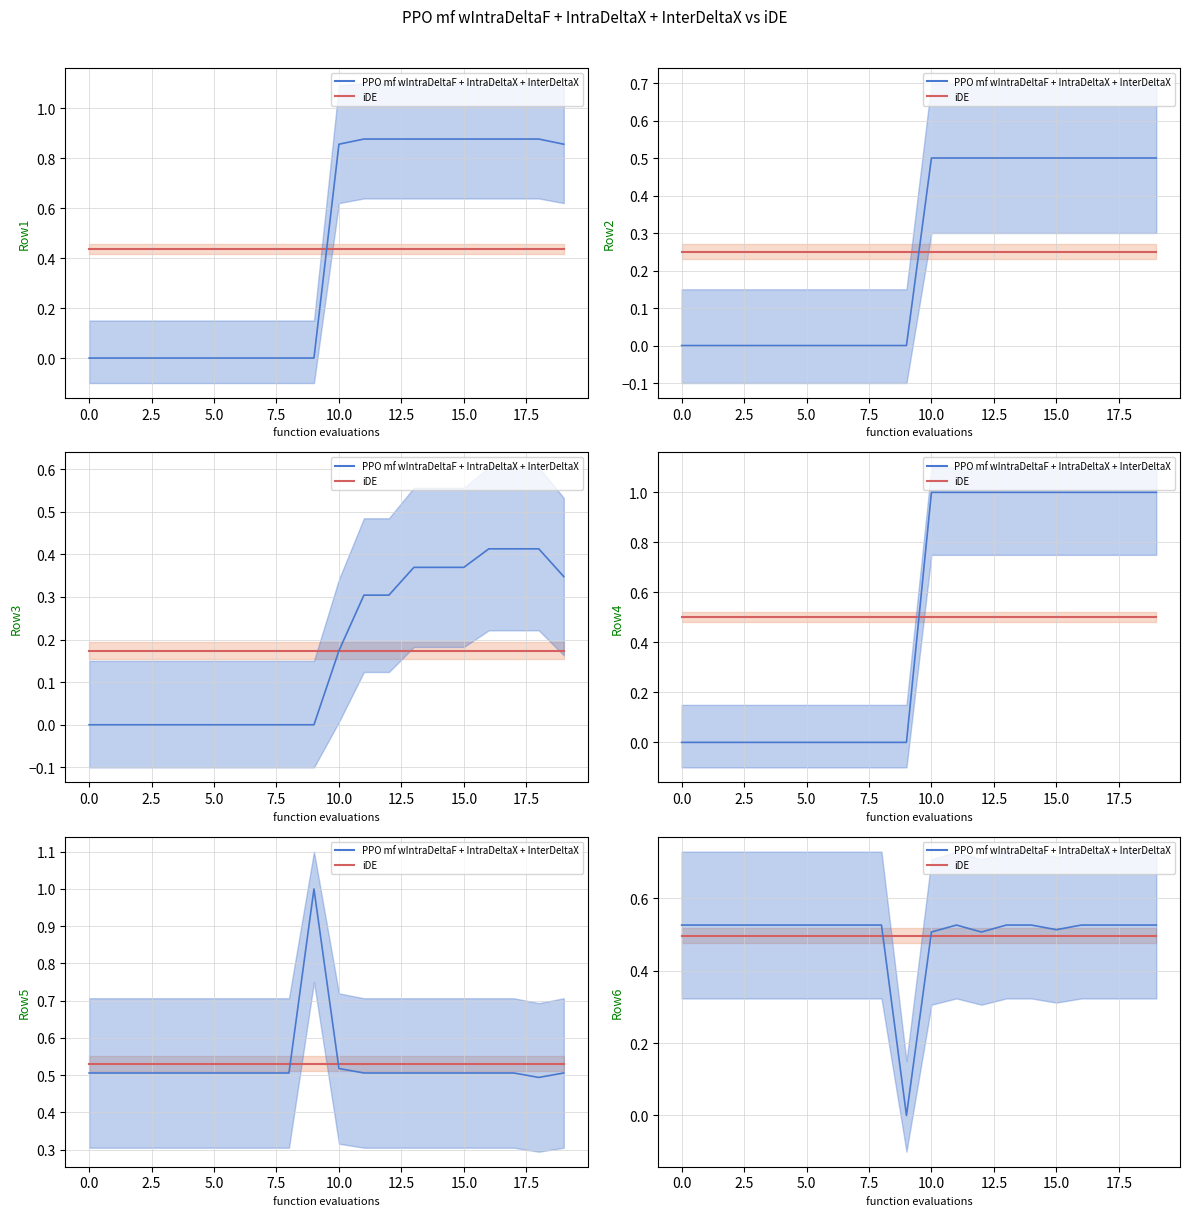

What is the spread (max minus min) of values at 13?

0.6